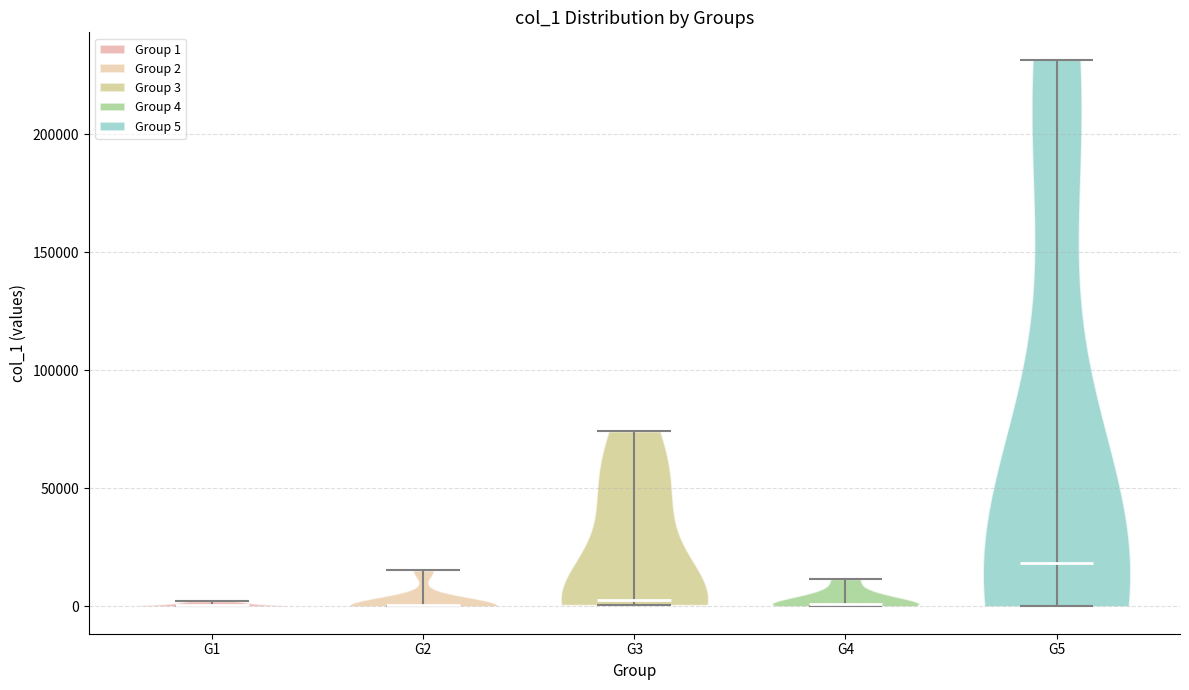

What is the lowest point the violin for G2 reaches on the y-axis? The values are not printed on the chart, so give them approximately, as read against the axis.

0